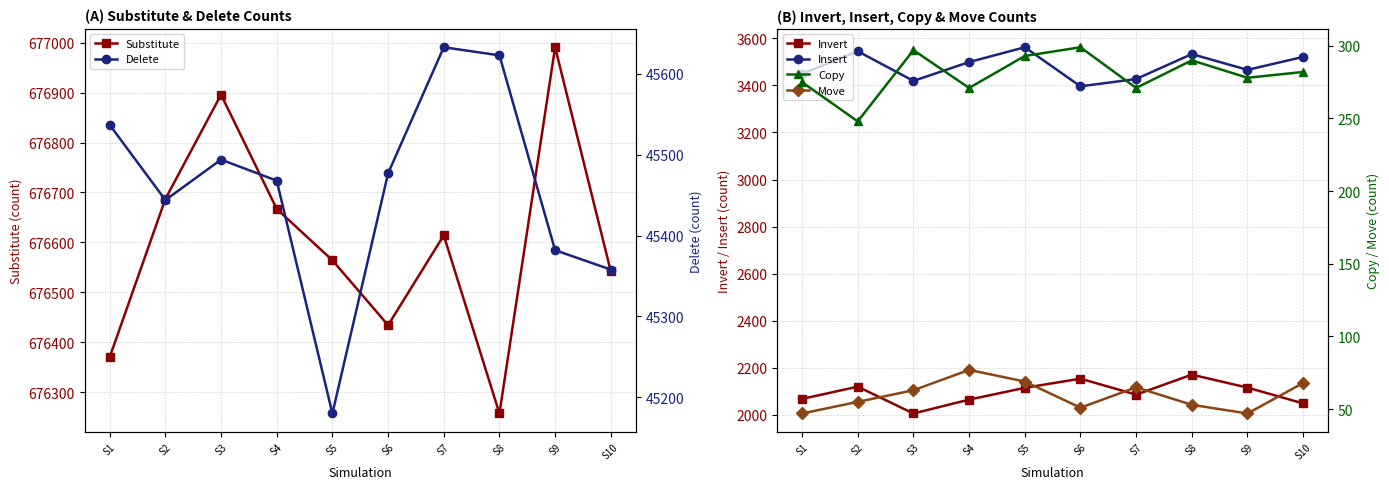

What is the minimum value for Insert?

3396